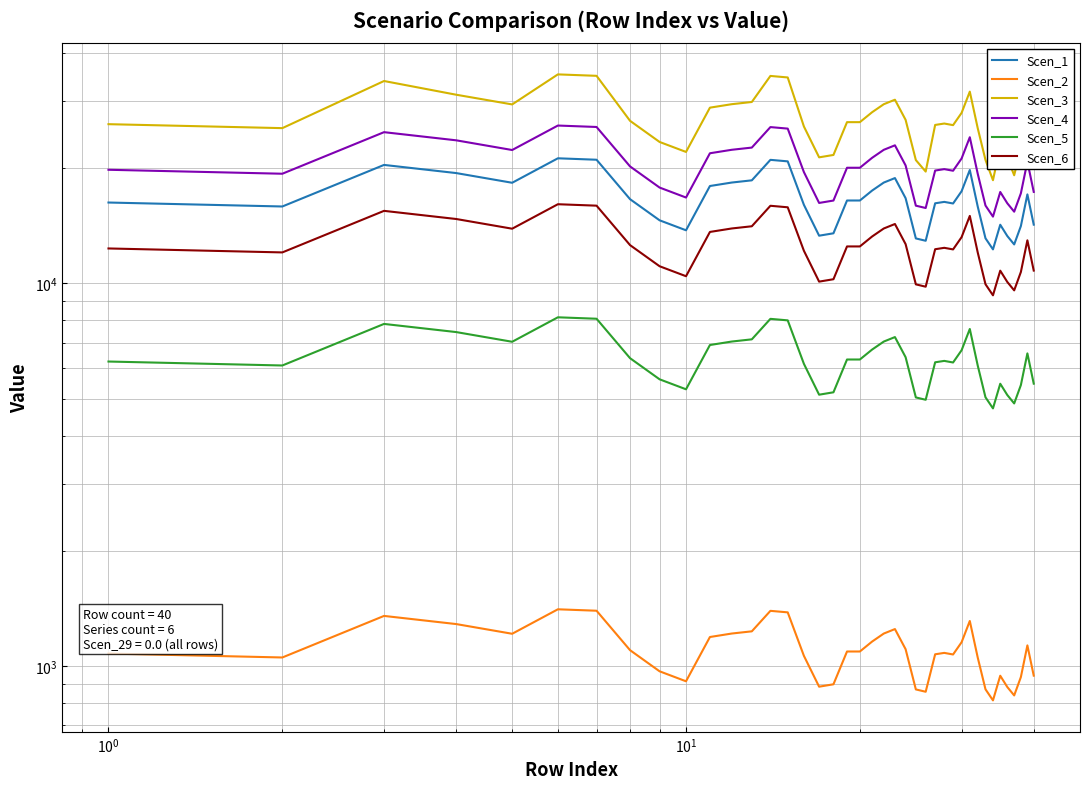

How many data points in Scen_2 are above 1092?

20